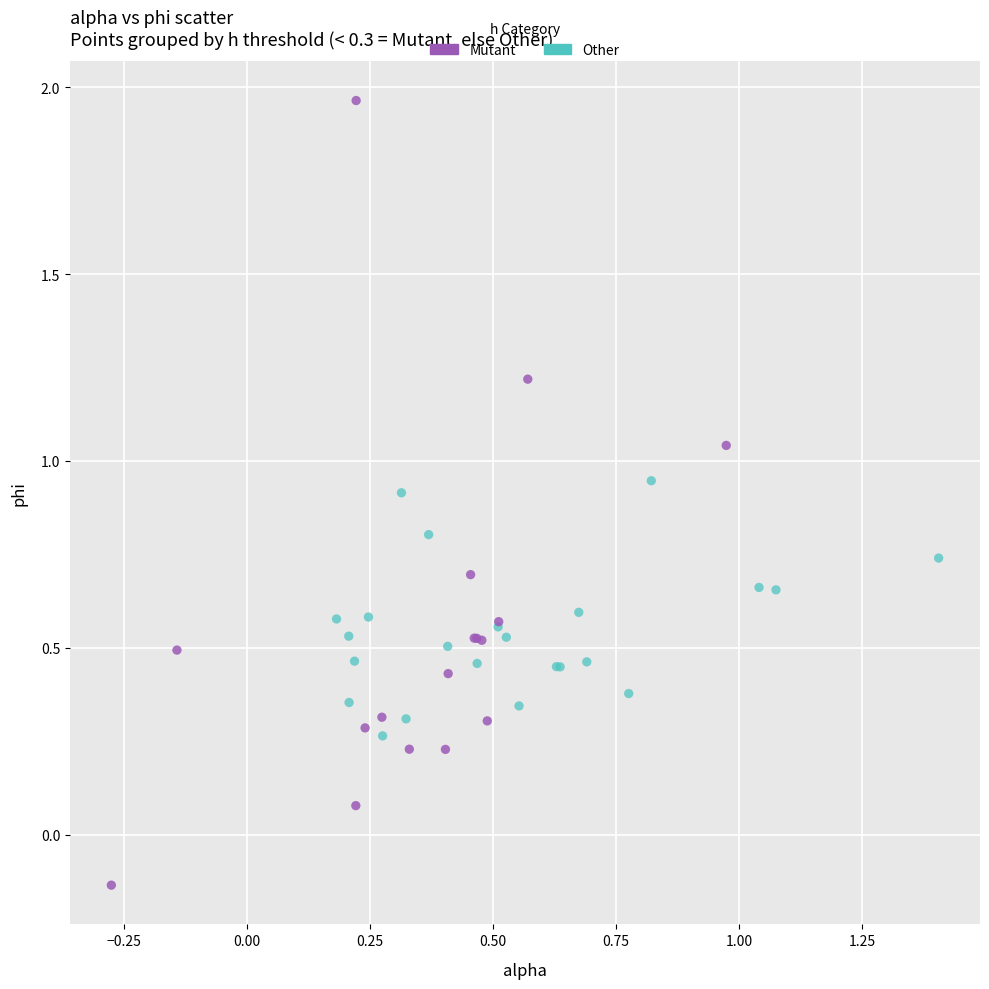

Which series reaches the minimum Y coordinate?

Mutant